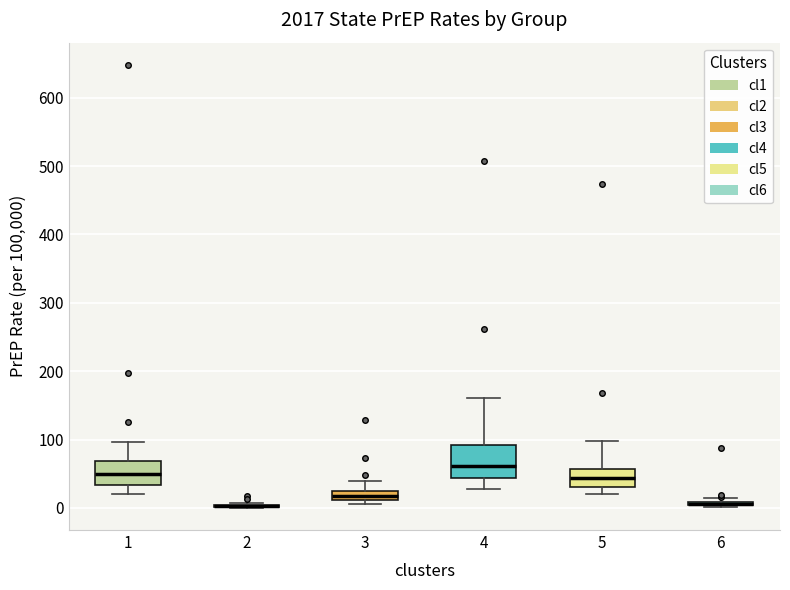

Comparing the boxes themselves (not the whiskers), which one is the tallest?

4